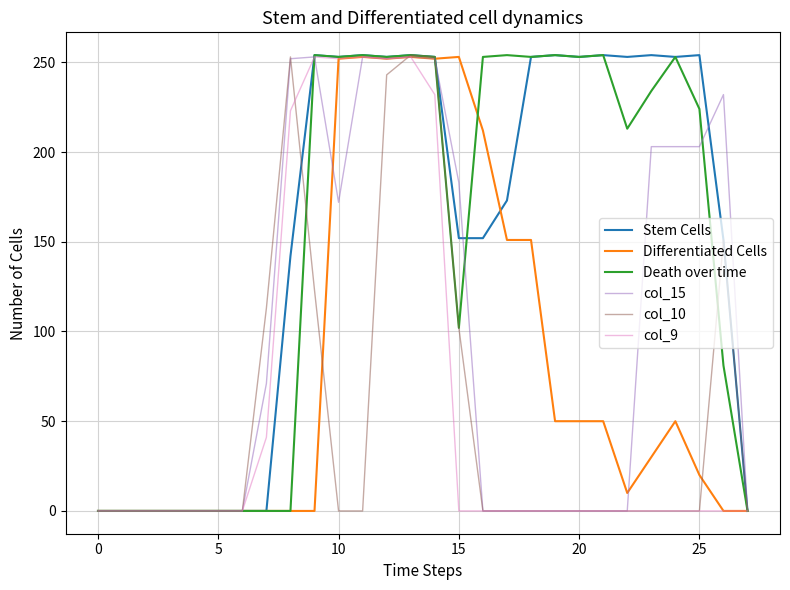

What is the highest value of the Death over time series?

254